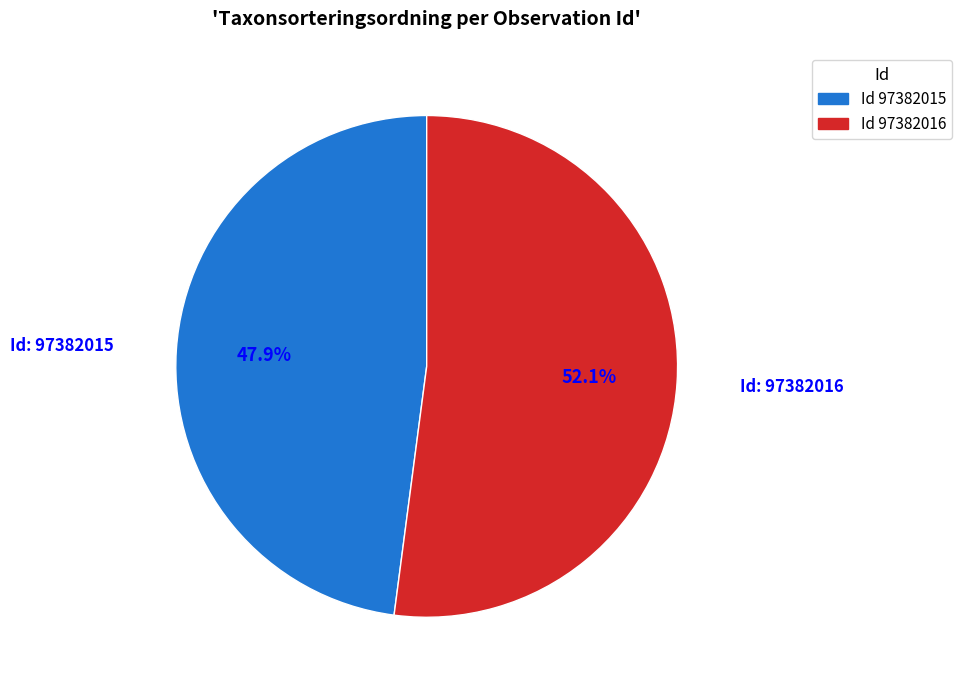

Between Id 97382015 and Id 97382016, which is larger?

Id 97382016